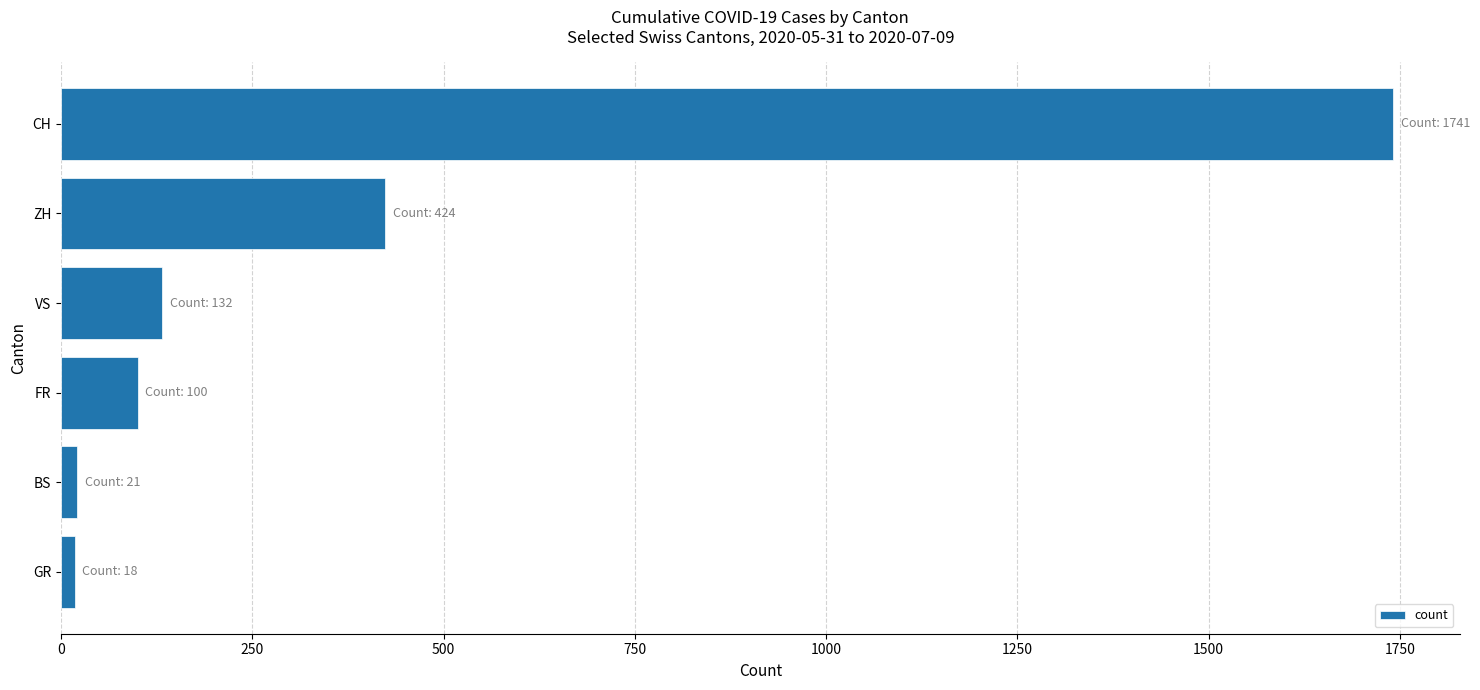

How many distinct data groups are displayed?

1